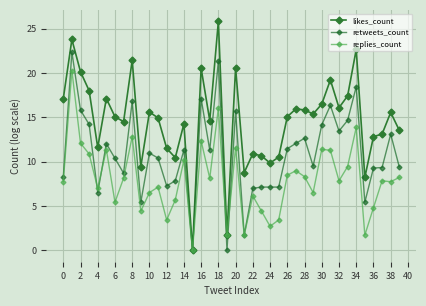

How many categories are shown in the chart?

40